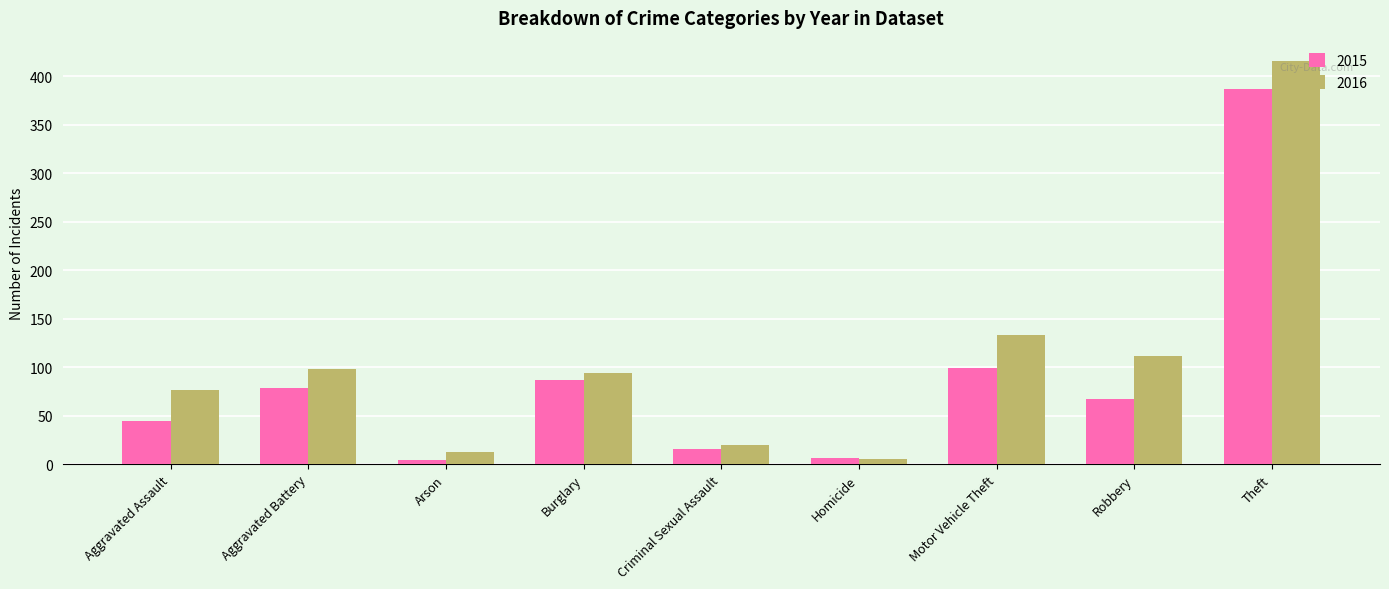

What is the label of the 9th bar from the left?

Theft